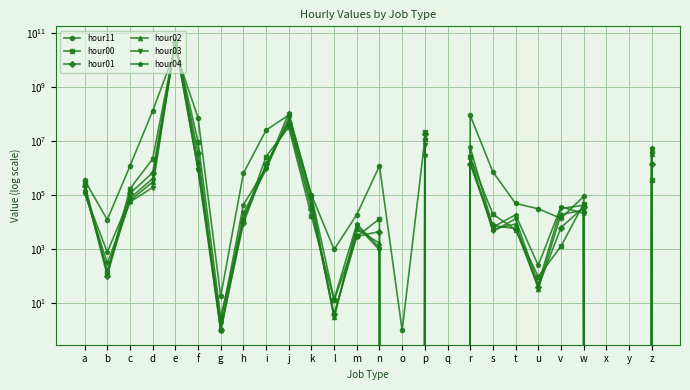

Does the chart display data point markers on the line(s)?

Yes